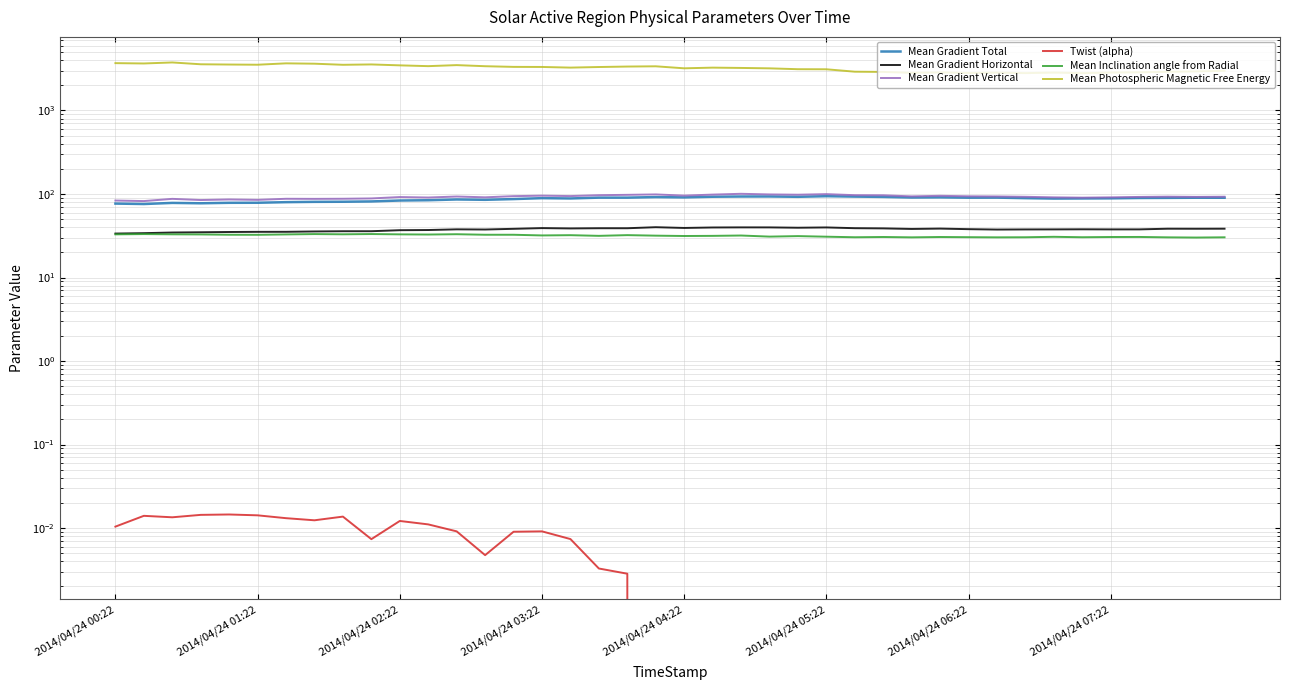

What are all the series names shown in the legend?

Mean Gradient Total, Mean Gradient Horizontal, Mean Gradient Vertical, Twist (alpha), Mean Inclination angle from Radial, Mean Photospheric Magnetic Free Energy